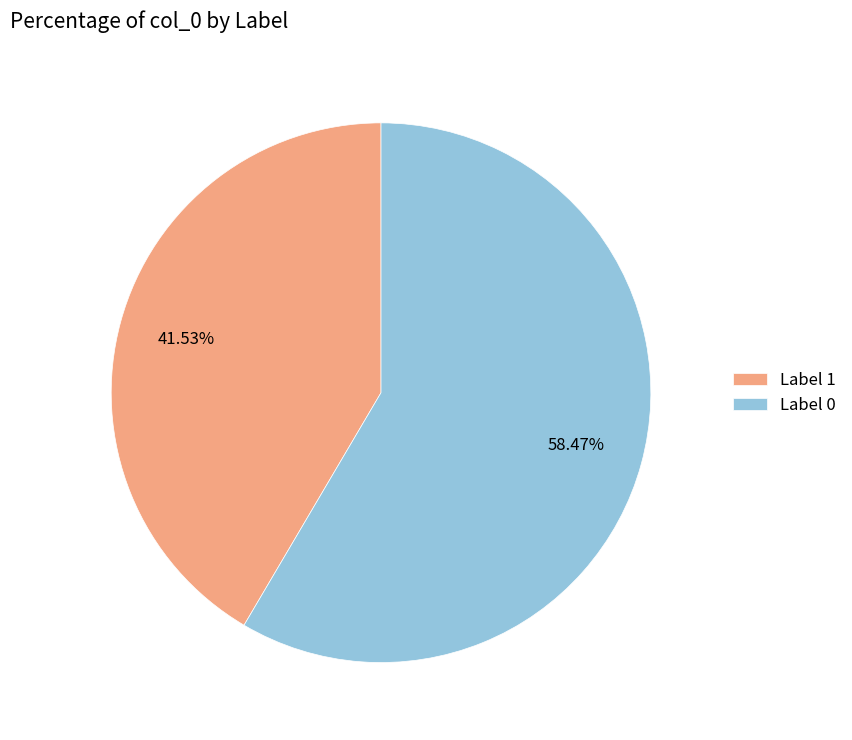

Which has a higher value, Label 1 or Label 0?

Label 0